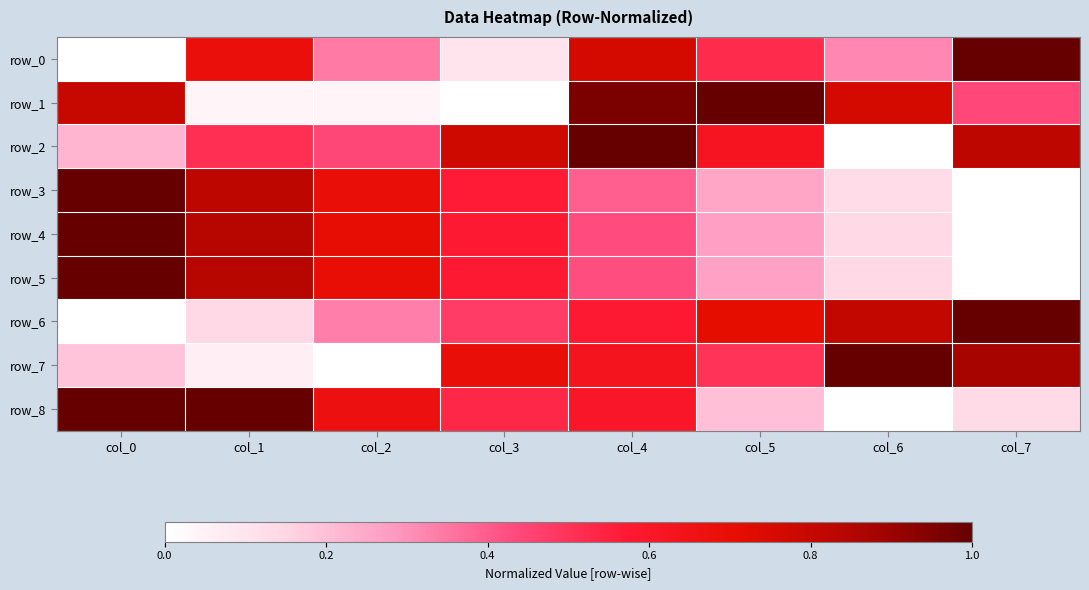

Is the value of row_2 at col_0 greater than the value of row_1 at col_3?

Yes